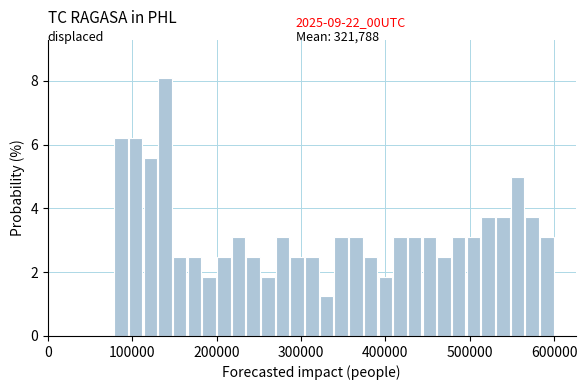

Read against the x-axis, roughly where is the centre of the tallest bar?

140000